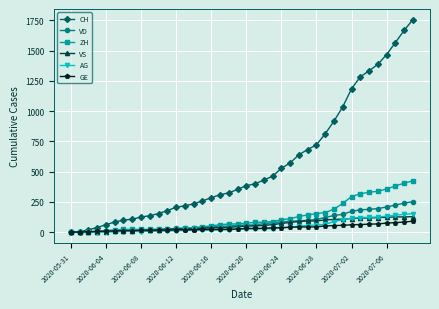

What is the greatest value displayed?

1757